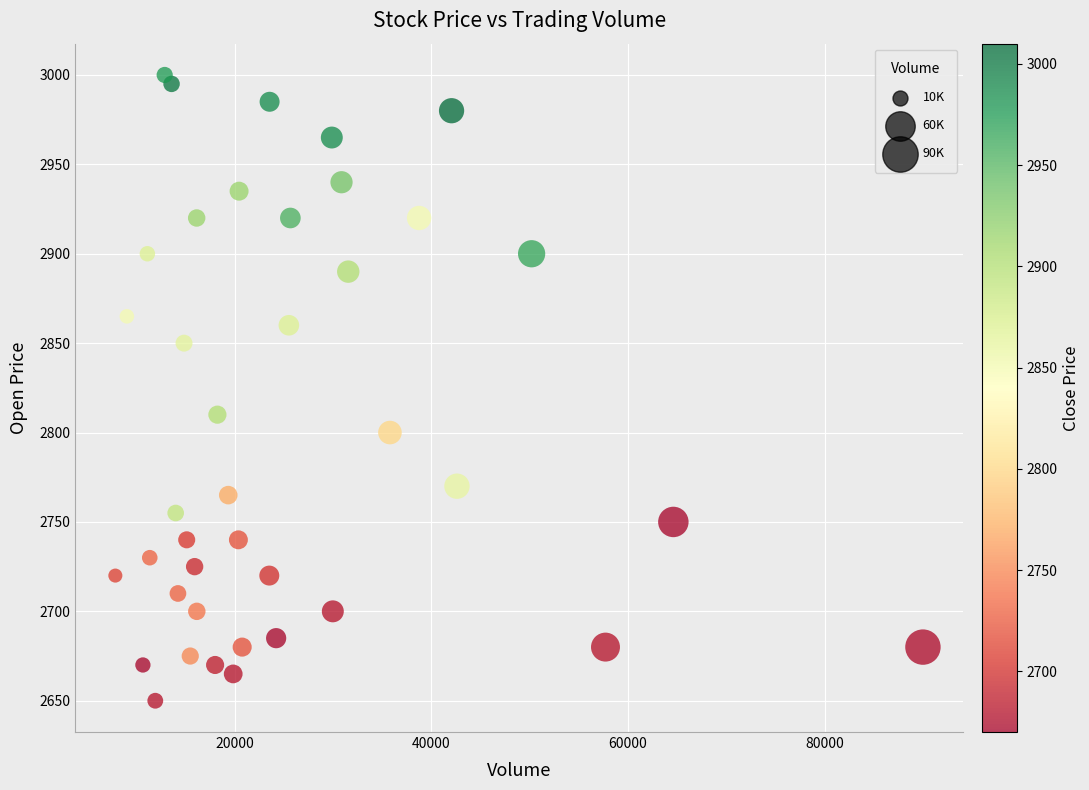

What is the range of X values (max minus min)?

82148